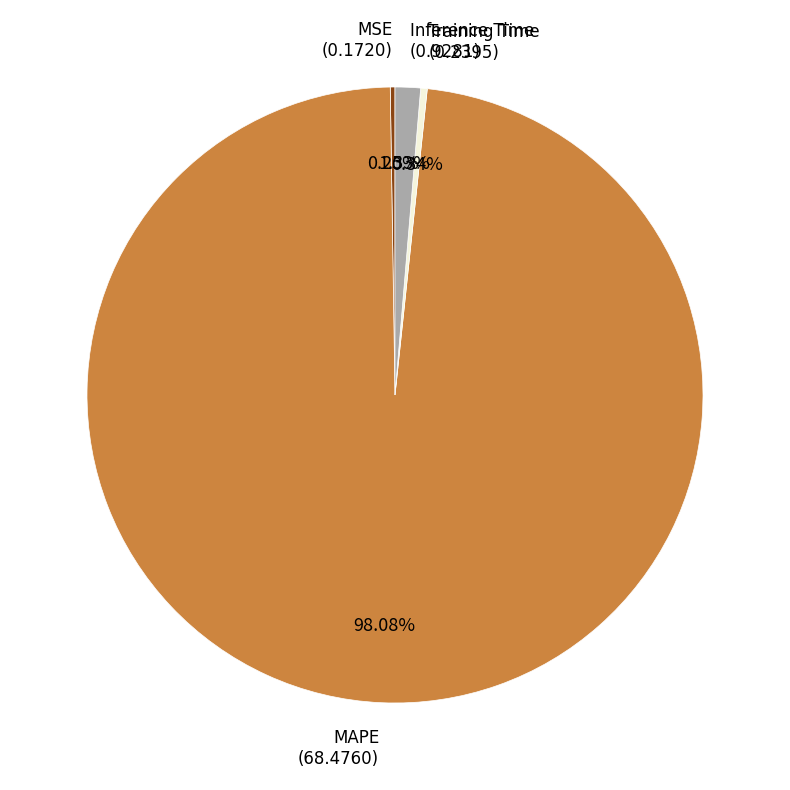

Does any single category account for the majority?

Yes